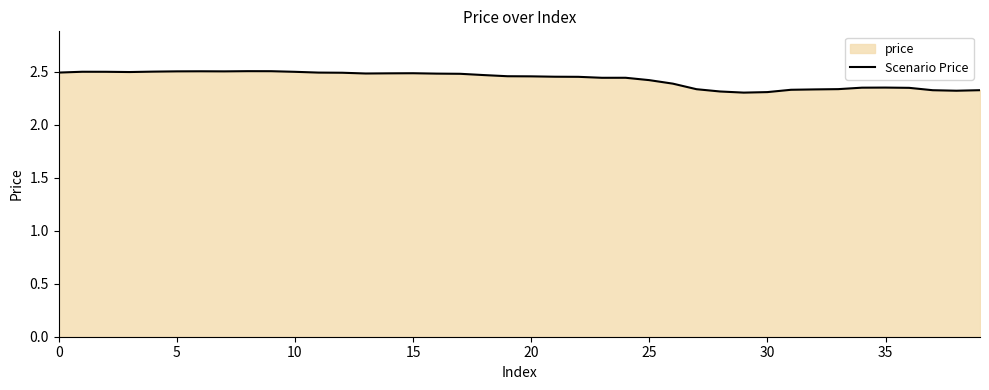

At which label is the value closest to 2?

29